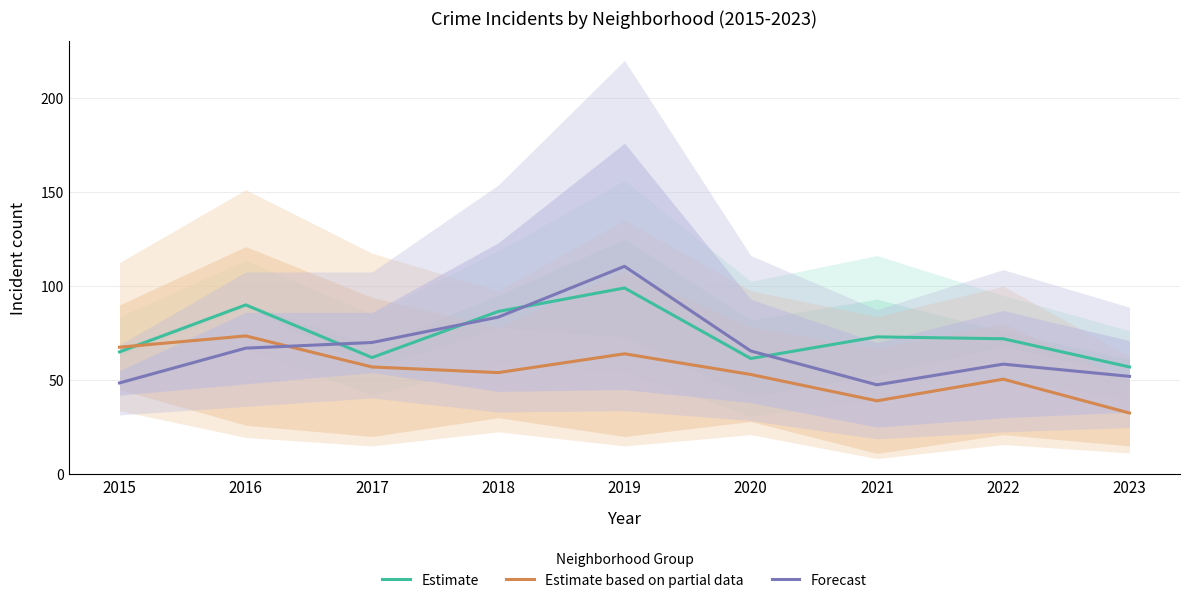

At which label does Forecast first exceed 65?

2016